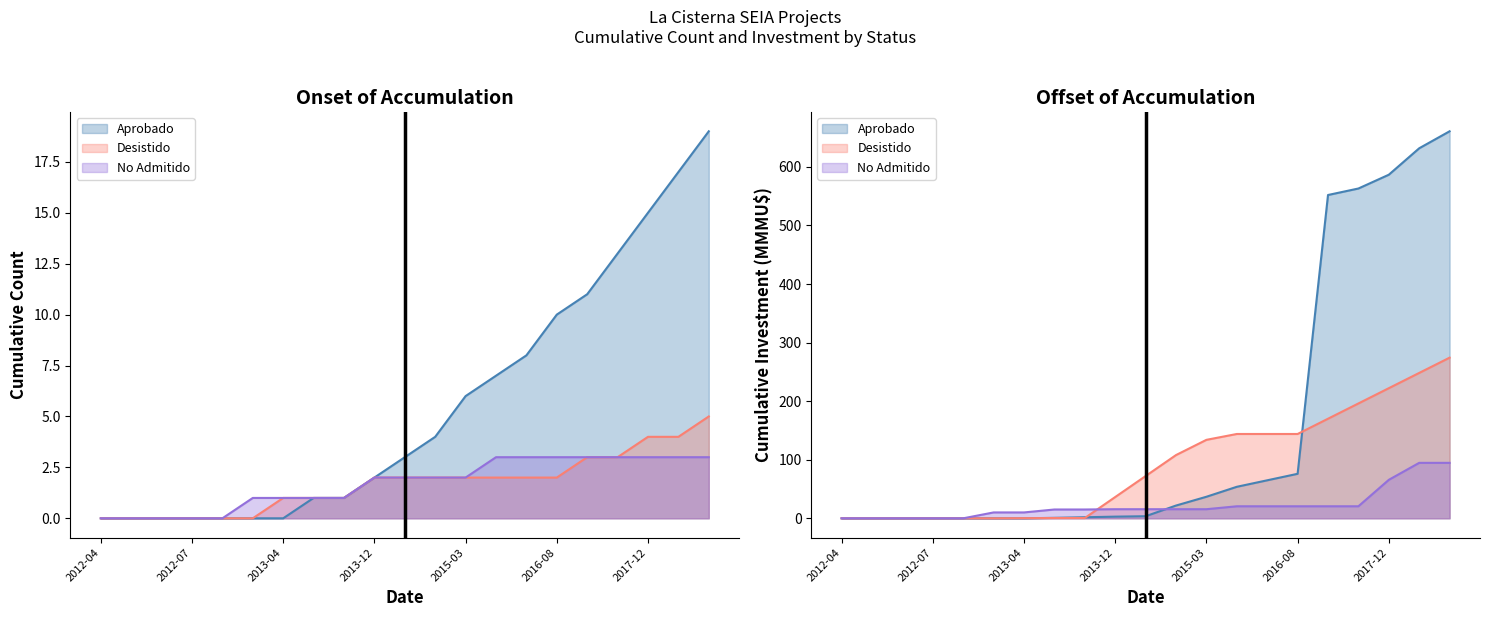

What is the sum of the Aprobado values at 2012-07 and 2017-11?

13